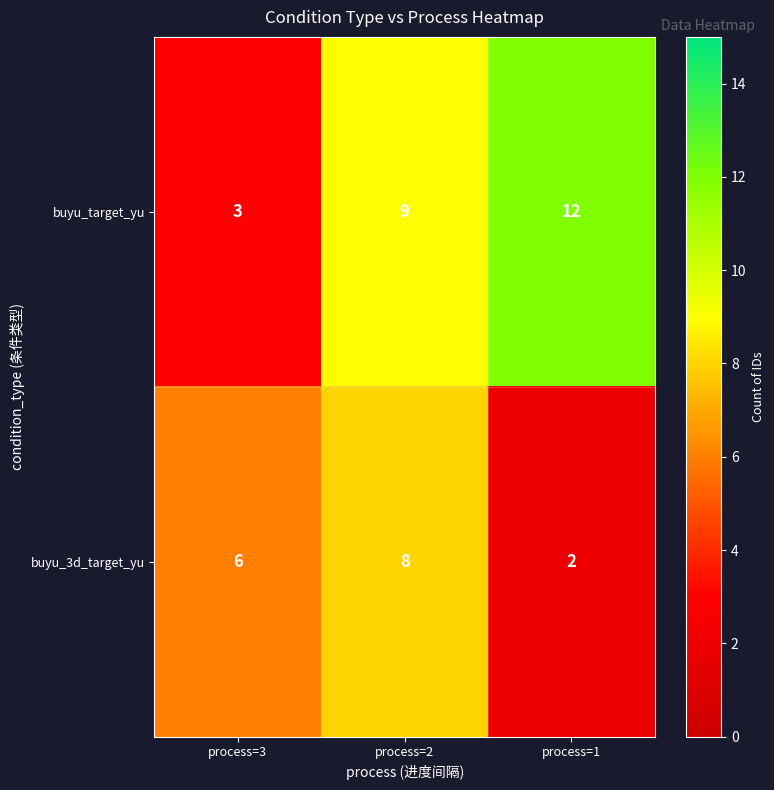

The buyu_target_yu series shows 13 at process=2. True or false?

False